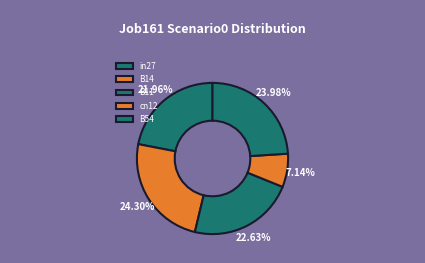

To the nearest percent, what percentage of the pie is B54?

24%